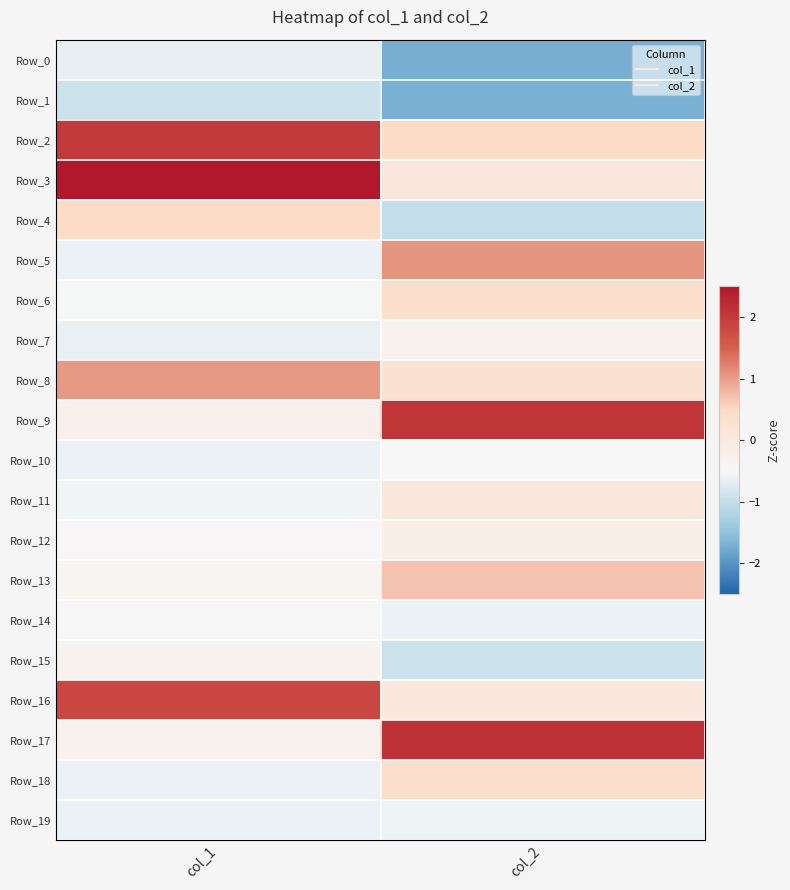

Between col_1 and col_2, which series saw the biggest shift?

Row_3